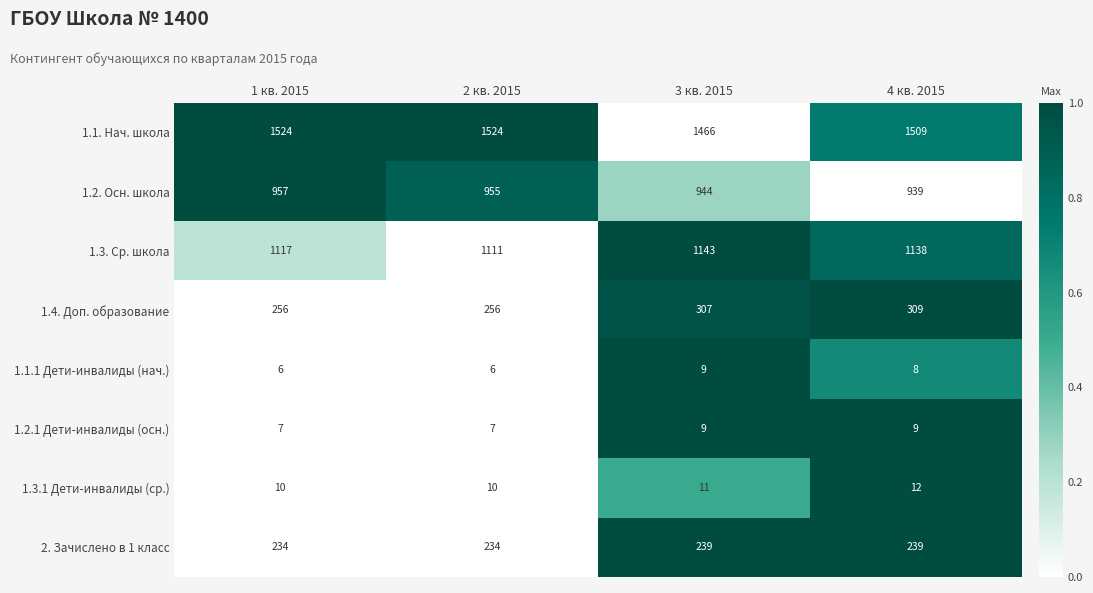

What is the sum of all 1.1. Нач. школа values?

6023